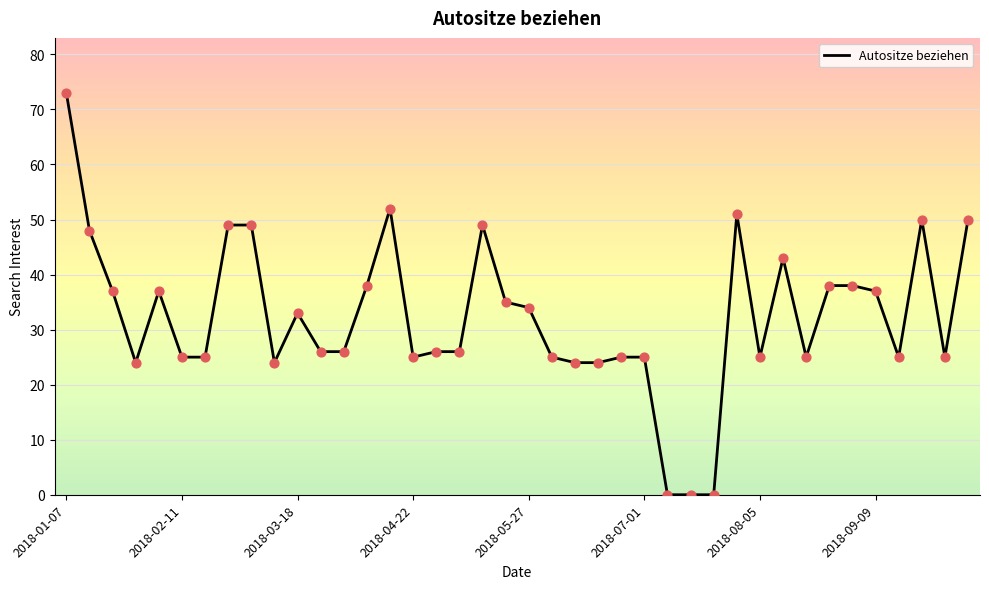

What is the maximum value shown in the chart?

73